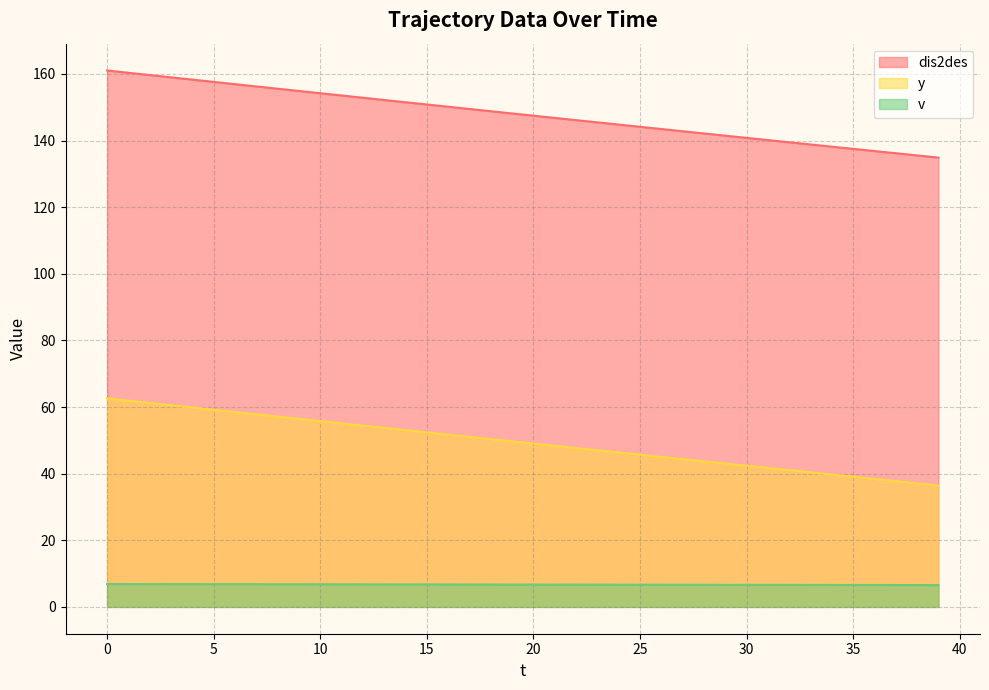

Is the value of dis2des at 4 greater than the value of v at 32?

Yes